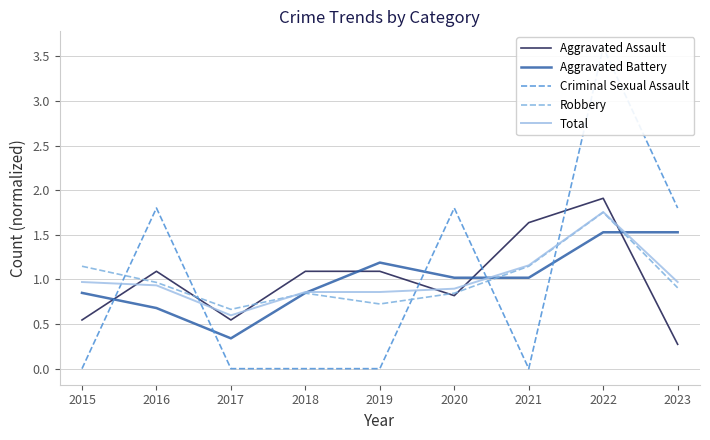

Which category has the lowest value across all series?

2015